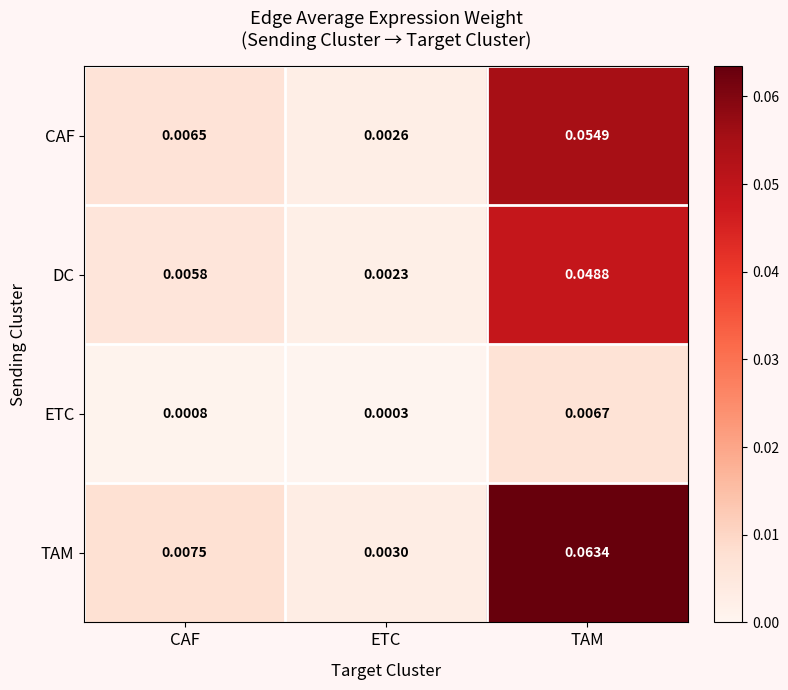

List the series in order of their peak value, highest first.

TAM, CAF, DC, ETC